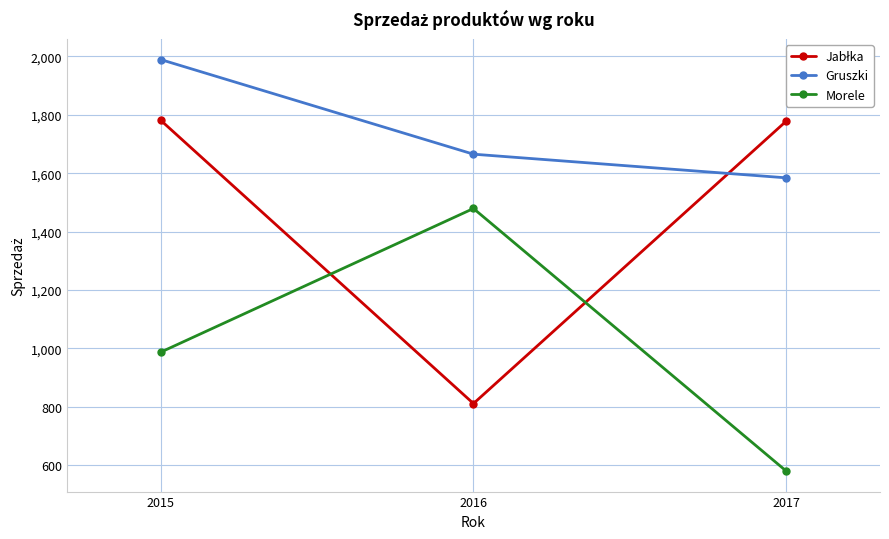

Is the value of Morele at 2016 greater than the value of Gruszki at 2017?

No